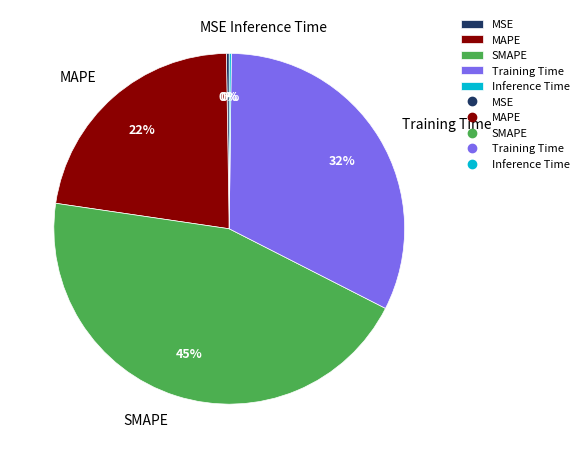

What is the ratio of the value at Training Time to the value at SMAPE?

0.7